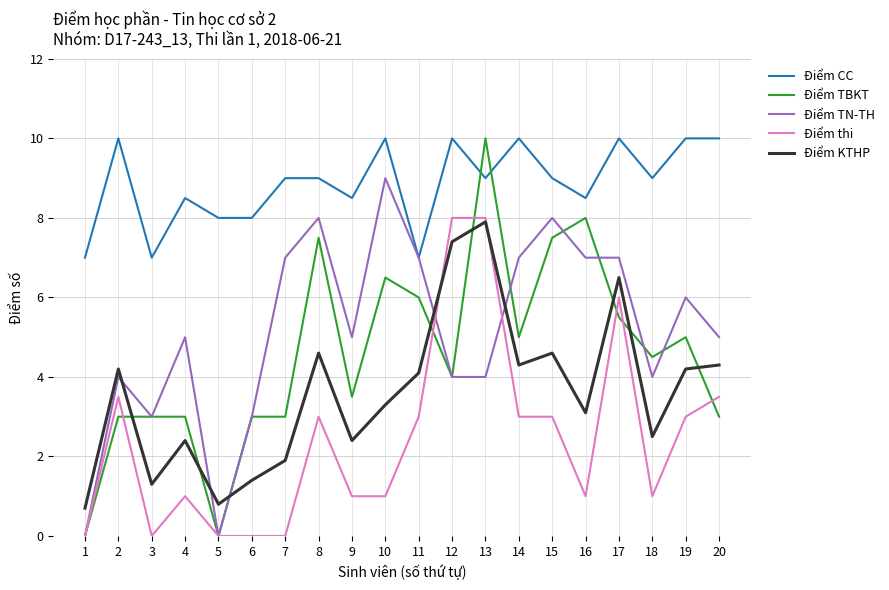

Is the value of Điểm TBKT at 11 greater than the value of Điểm thi at 16?

Yes